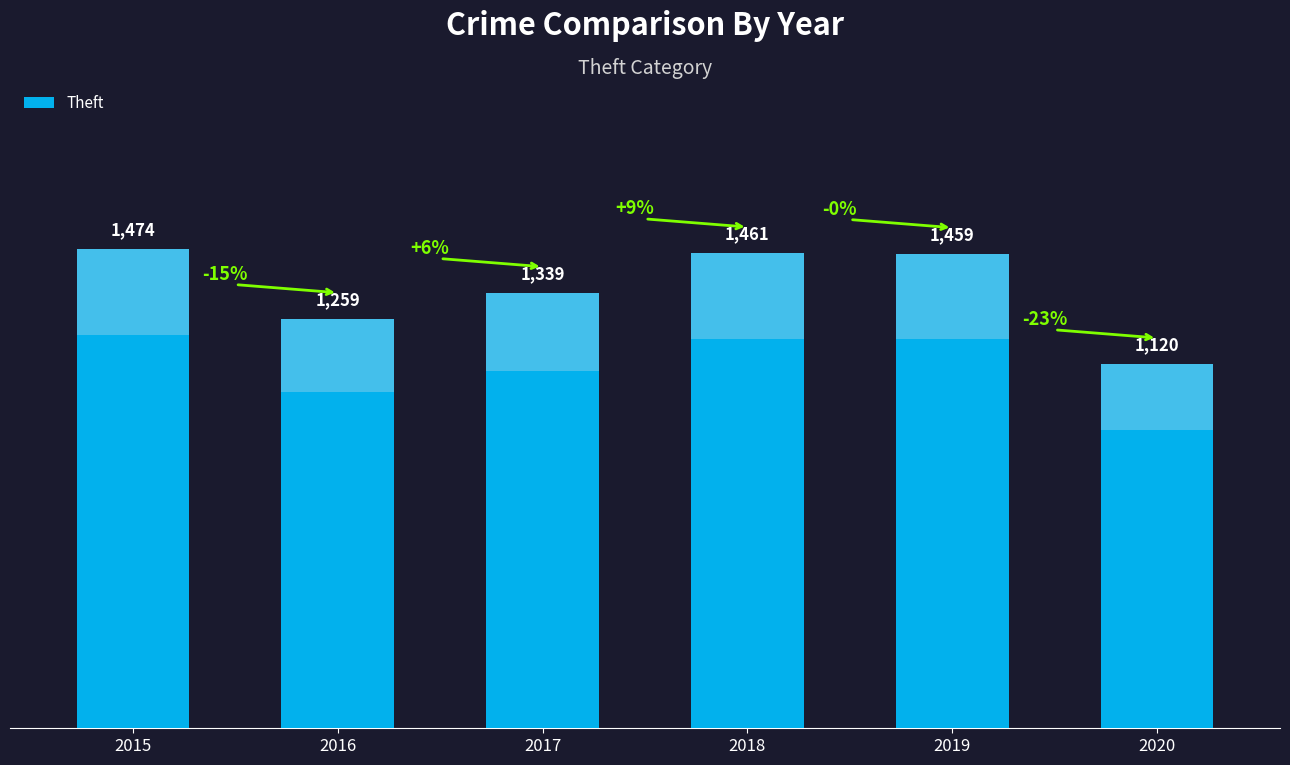

What is the difference between the values at 2017 and 2019?

120